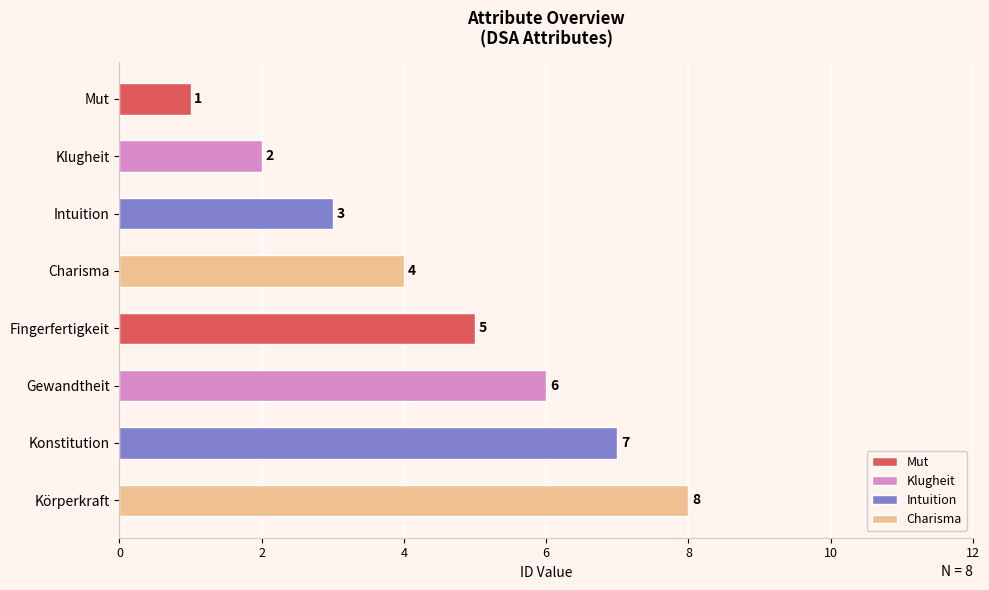

What is the minimum value shown in the chart?

1